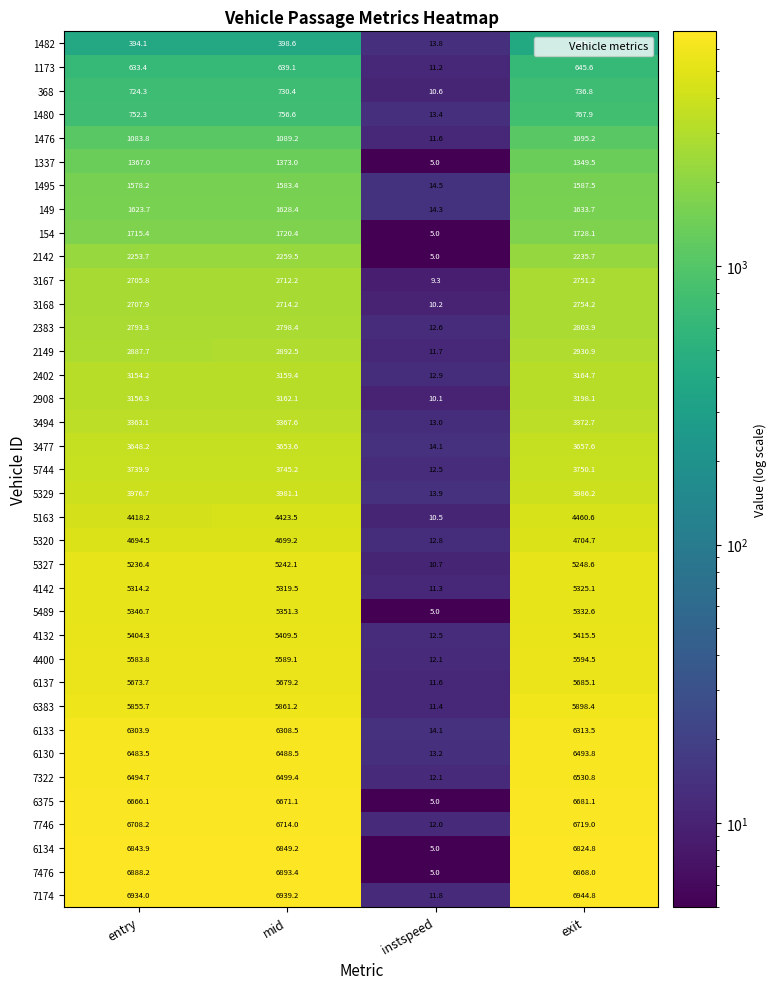

Between entry and mid, which series saw the biggest shift?

3167